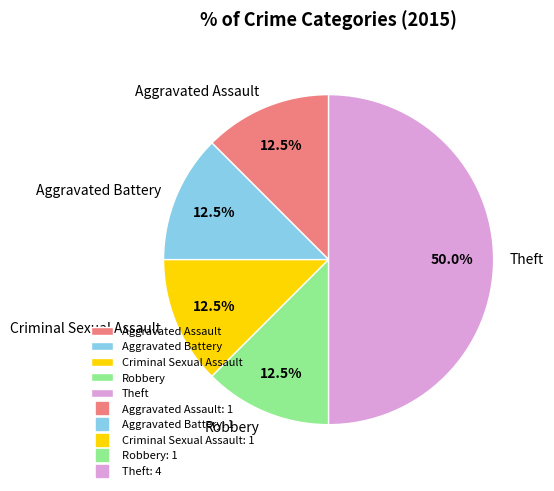

What is the ratio of the value at Criminal Sexual Assault to the value at Aggravated Battery?

1.0